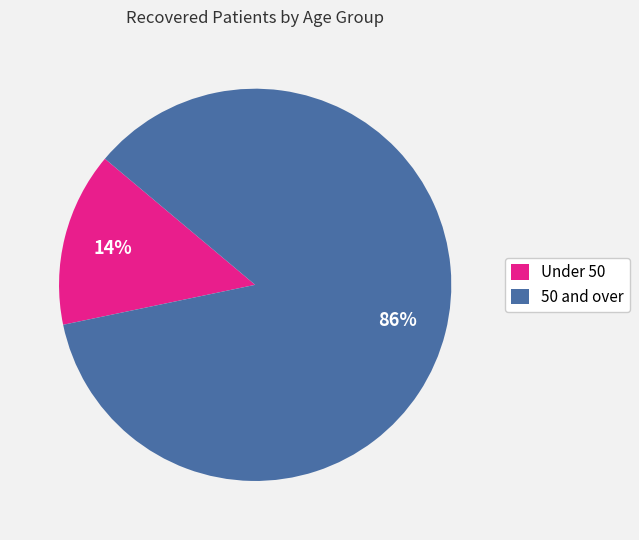

Which slice is the largest?

50 and over